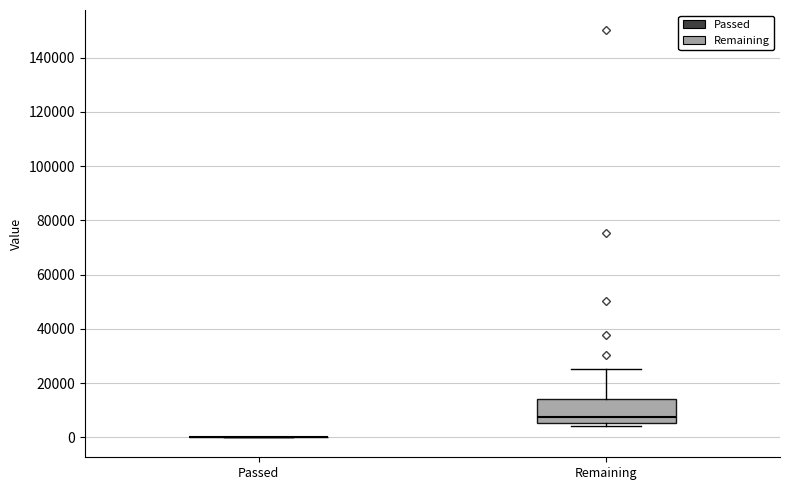

Reading left to right, transcribe this box plot: for each box, give where its median line is, the range the box spans, and where its two whiskers end, as read against the y-axis. The values are not printed on the chart, so give them approximately, as read against the axis.

Passed: box collapsed to a line at 0, whiskers 0 to 0
Remaining: median 8000, box 6000 to 14000, whiskers 4000 to 26000